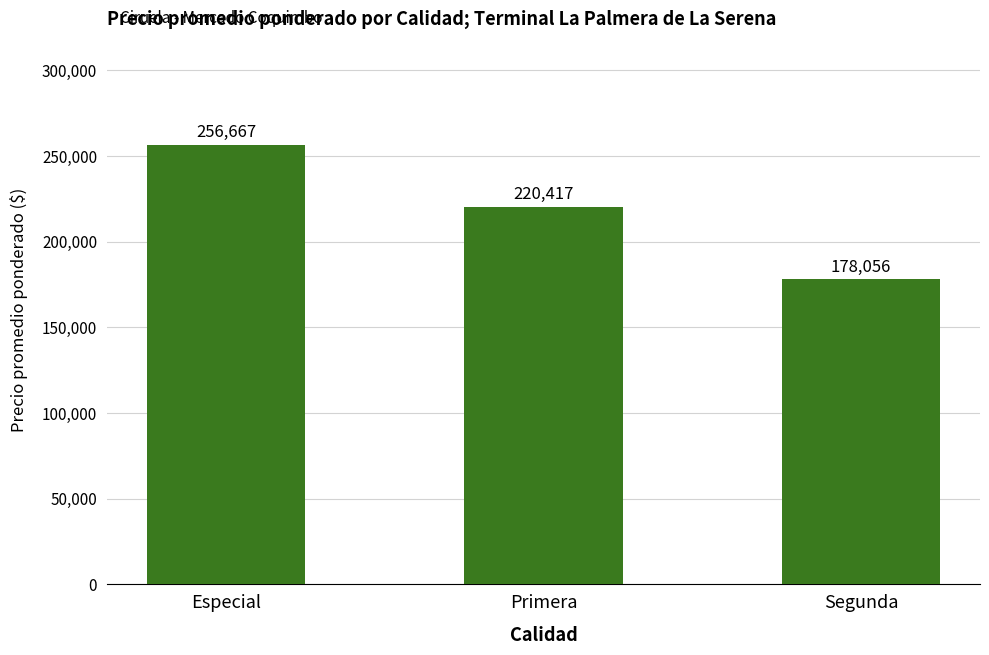

Rank the categories by value from lowest to highest.

Segunda, Primera, Especial